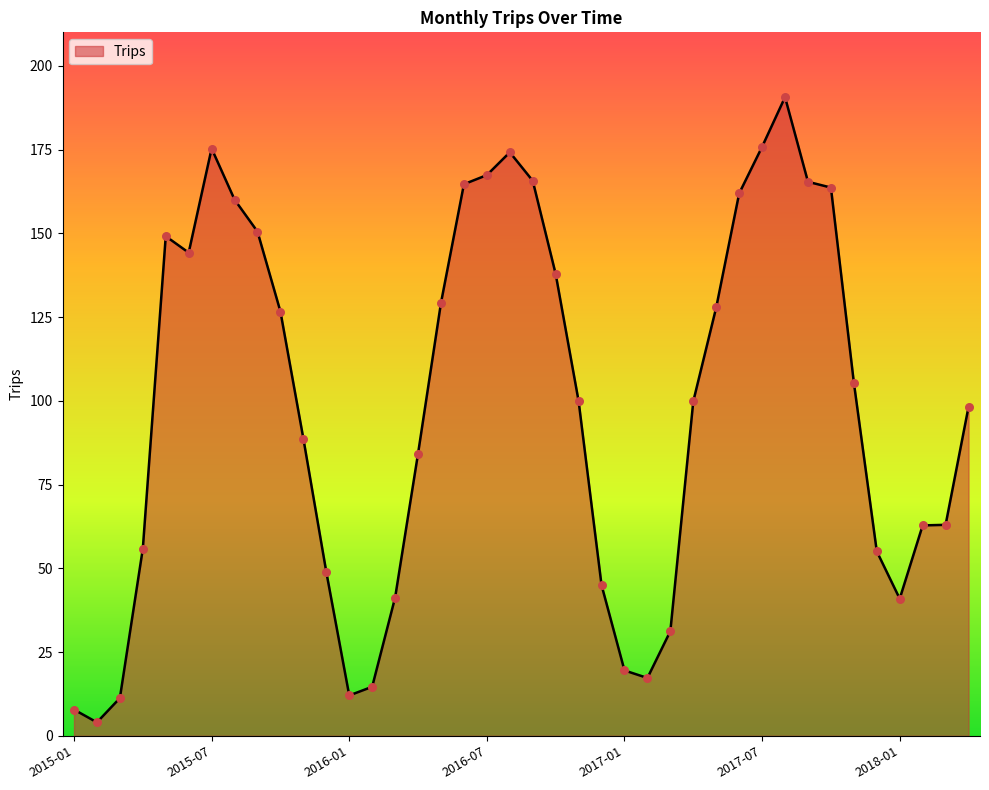

What is the difference between the maximum and minimum values?

186.6